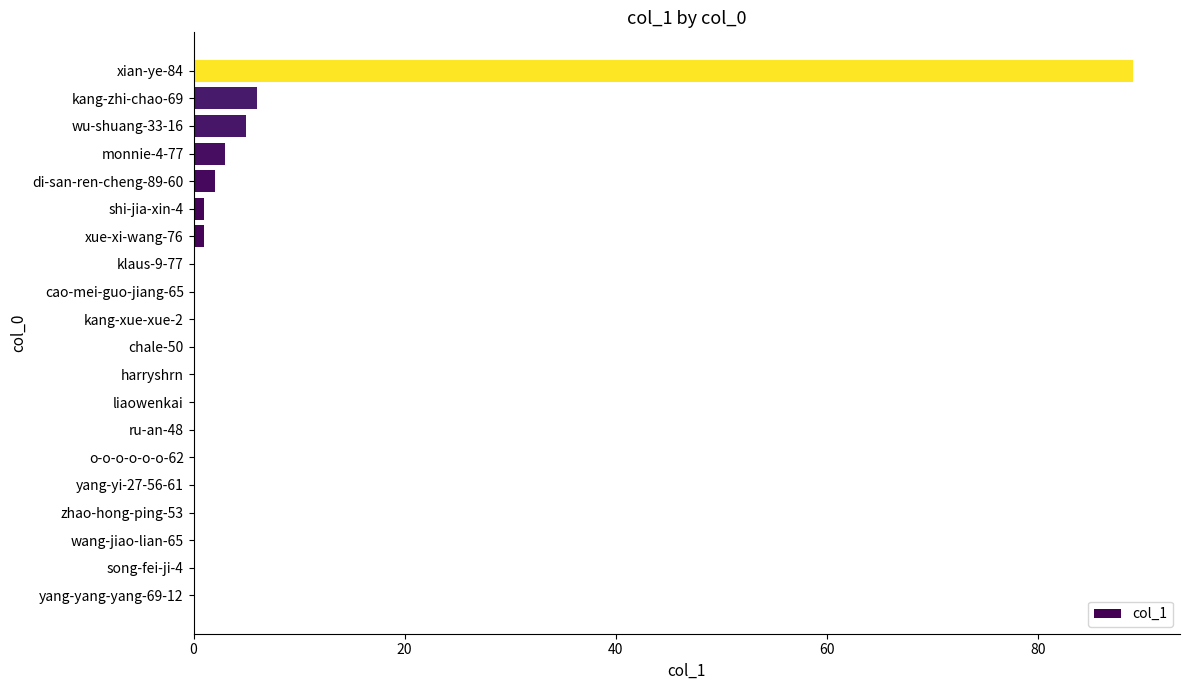

The value at yang-yi-27-56-61 is 0. True or false?

True